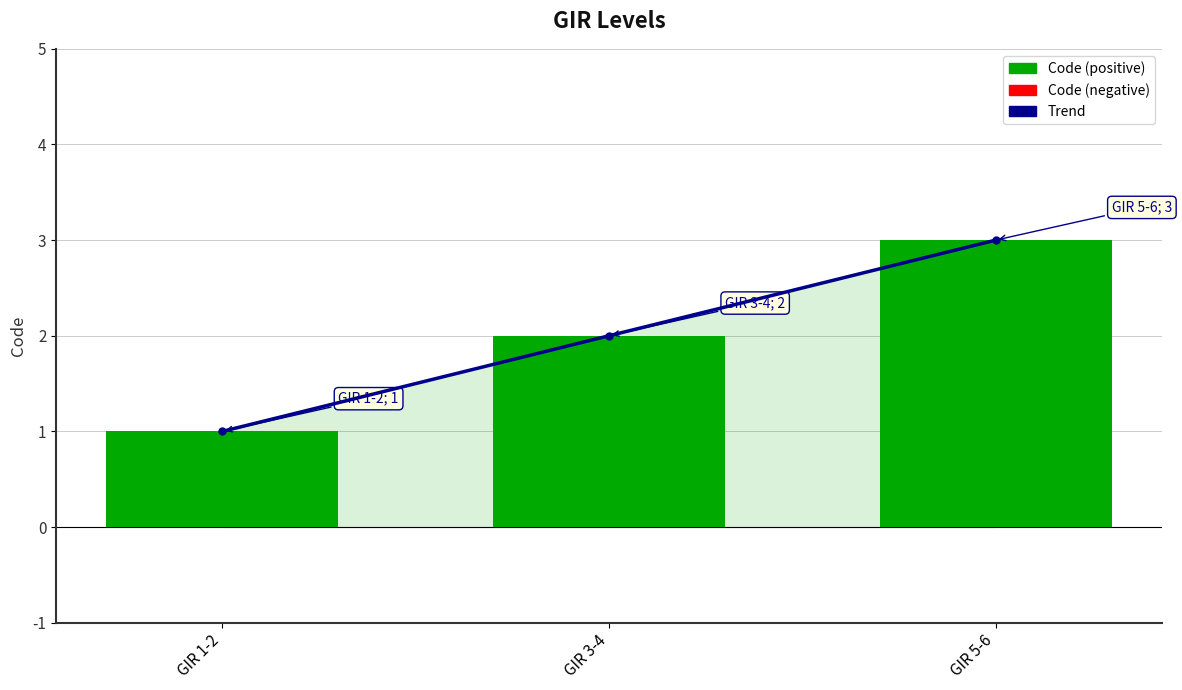

Reading left to right, what are all the values shown in this chart?

Trend: 1	2	3
Code: 1	2	3